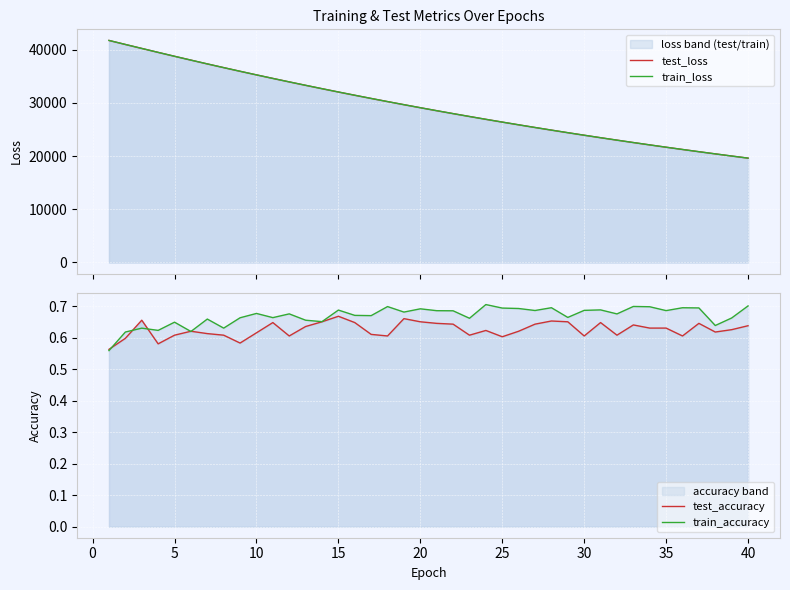

True or false: test_accuracy and train_loss intersect in this chart.

False